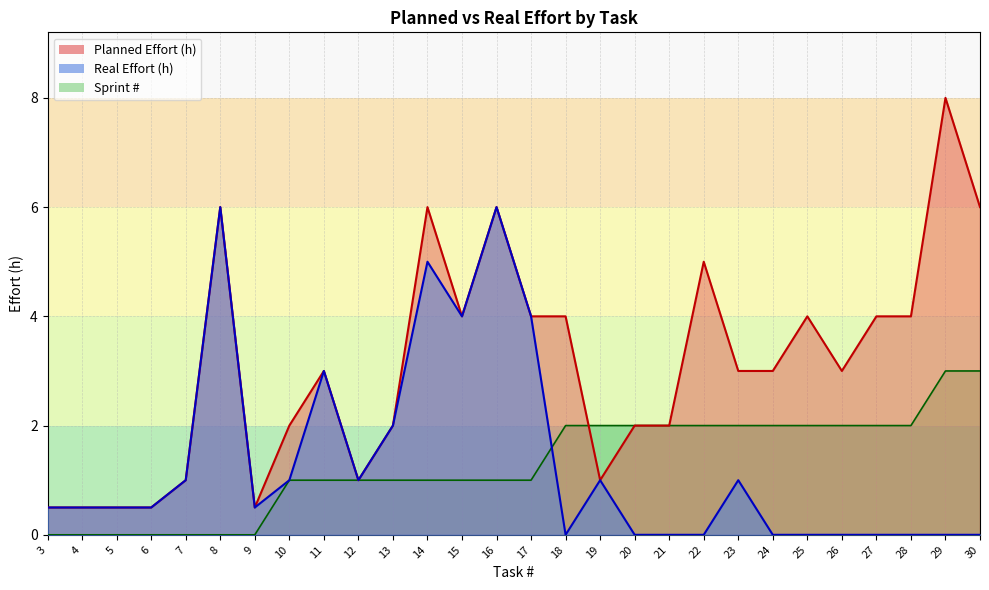

Reading left to right, extract all data points from this chart.

Planned Effort (h): 0.5	0.5	0.5	0.5	1.0	6.0	0.5	2.0	3.0	1.0	2.0	6.0	4.0	6.0	4.0	4.0	1.0	2.0	2.0	5.0	3.0	3.0	4.0	3.0	4.0	4.0	8.0	6.0
Real Effort (h): 0.5	0.5	0.5	0.5	1.0	6.0	0.5	1.0	3.0	1.0	2.0	5.0	4.0	6.0	4.0	0.0	1.0	0.0	0.0	0.0	1.0	0.0	0.0	0.0	0.0	0.0	0.0	0.0
Sprint #: 0.0	0.0	0.0	0.0	0.0	0.0	0.0	1.0	1.0	1.0	1.0	1.0	1.0	1.0	1.0	2.0	2.0	2.0	2.0	2.0	2.0	2.0	2.0	2.0	2.0	2.0	3.0	3.0